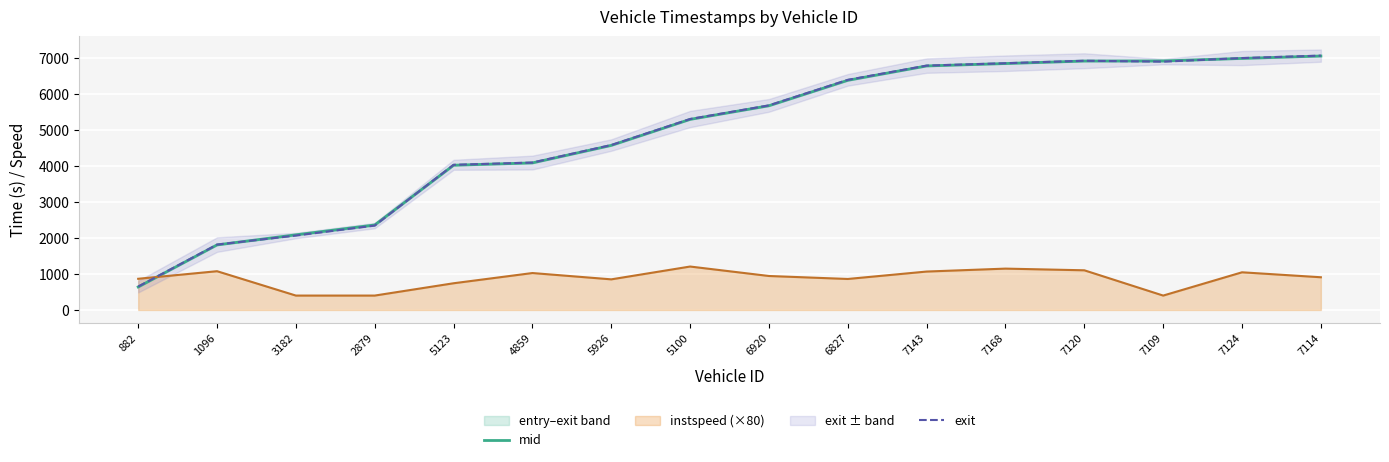

Reading right to left, list all the values displayed in this chart.

mid: 7052.0	6985.1	6915.5	6912.2	6843.3	6776.5	6377.5	5671.4	5292.7	4570.4	4084.3	4019.2	2360.5	2087.0	1807.1	639.1
exit: 7062.6	6994.5	6895.0	6920.4	6851.1	6785.0	6389.9	5680.8	5302.0	4579.5	4093.0	4030.8	2343.4	2066.9	1815.6	649.6